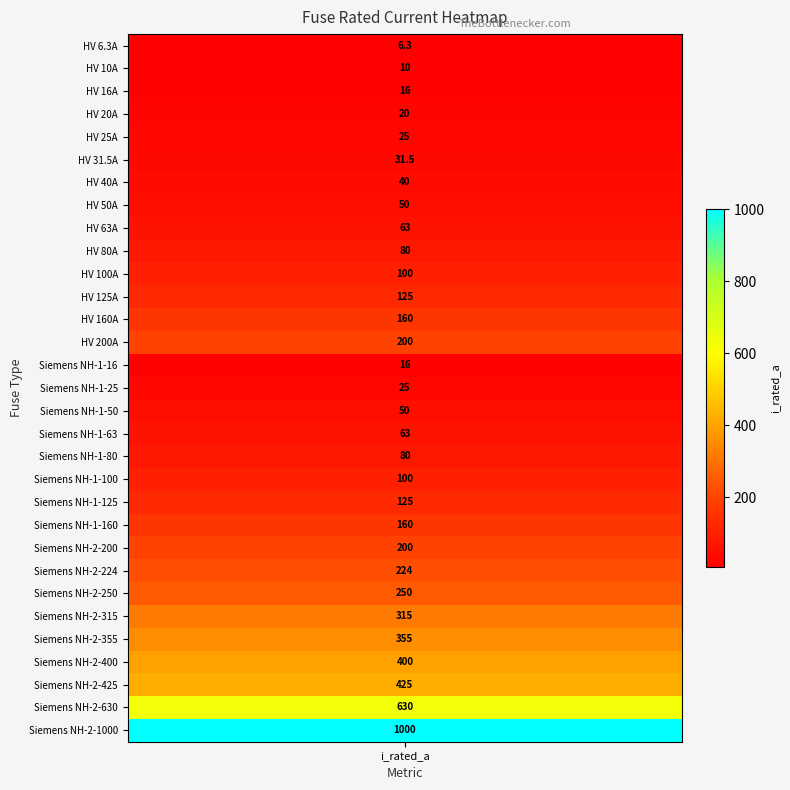

How many values are below 100?

15